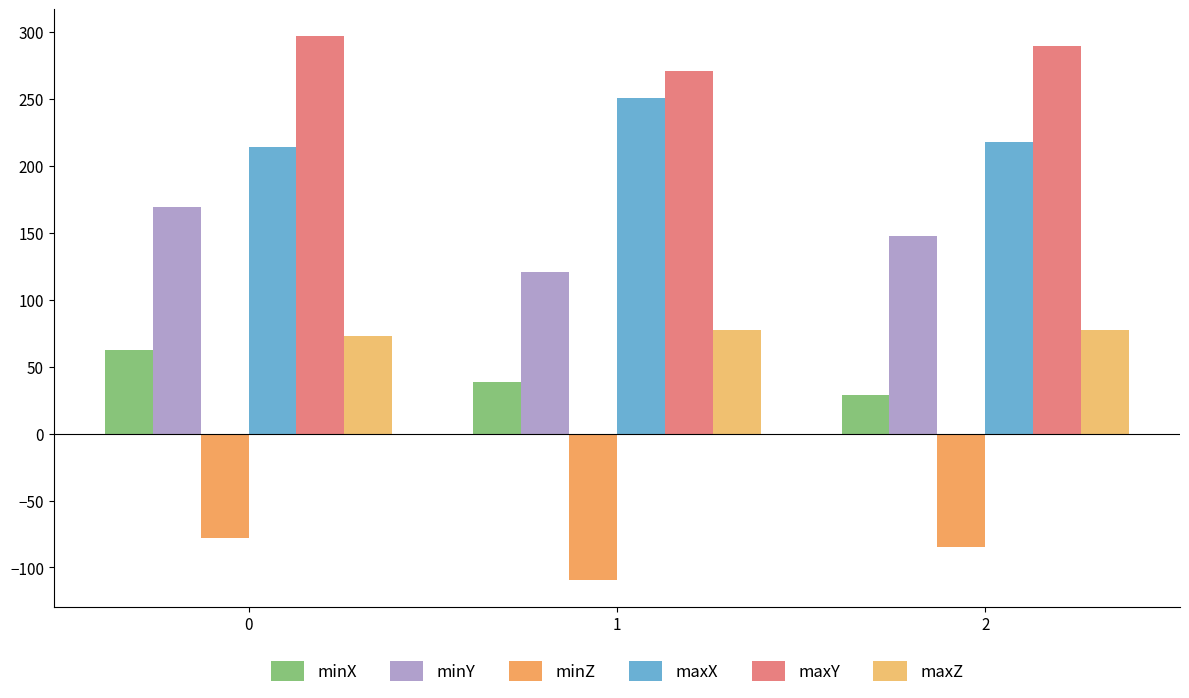

Reading left to right, extract all data points from this chart.

minX: 62.3	38.2	29.1
minY: 169.4	120.7	147.6
minZ: -78.0	-109.0	-84.7
maxX: 214.1	250.4	217.7
maxY: 296.6	270.9	289.2
maxZ: 72.7	77.3	77.7